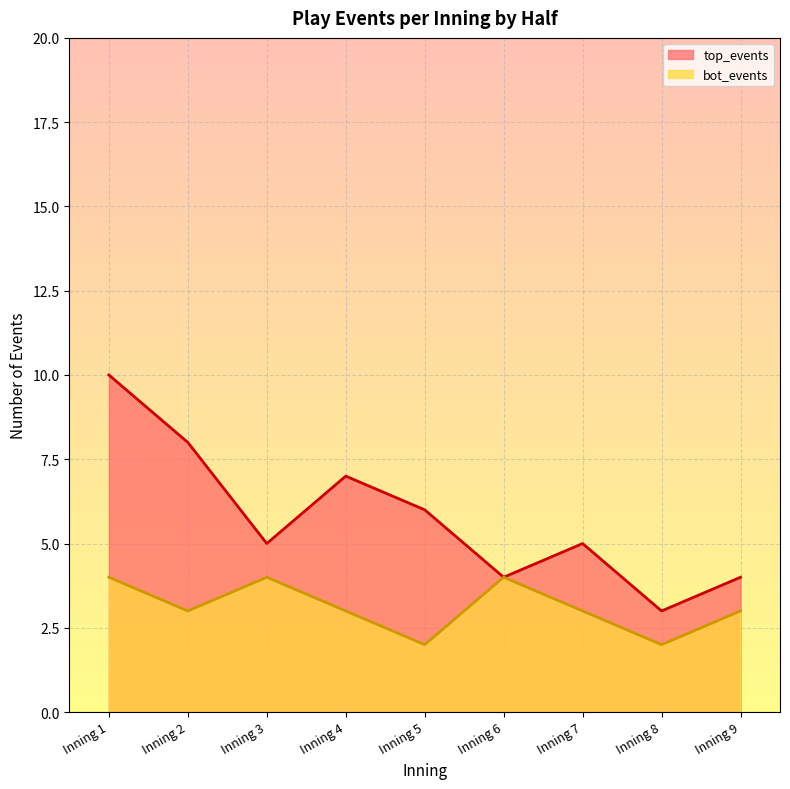

How many interior local valleys does the bot_events series have?

3